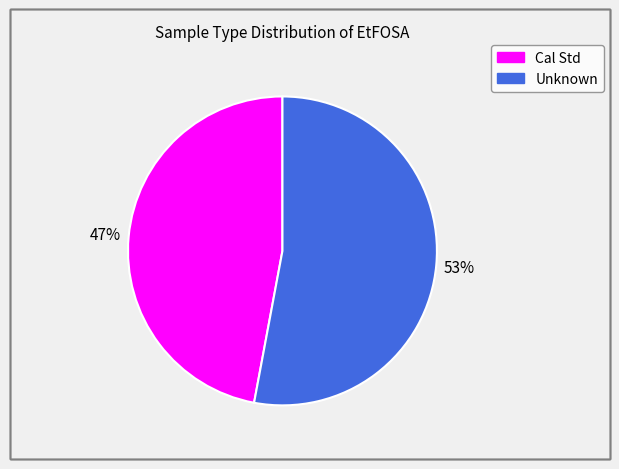

Does Cal Std represent more than half of the total?

No